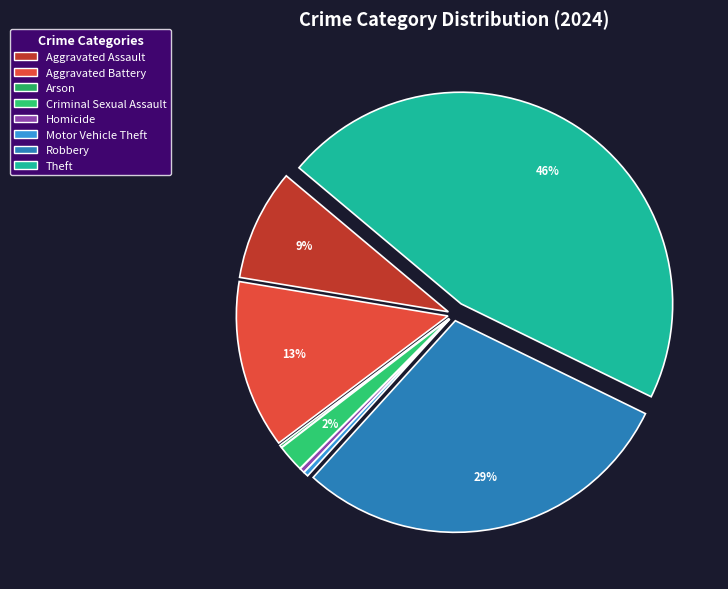

Is it true that Aggravated Assault is 9% of the pie?

True